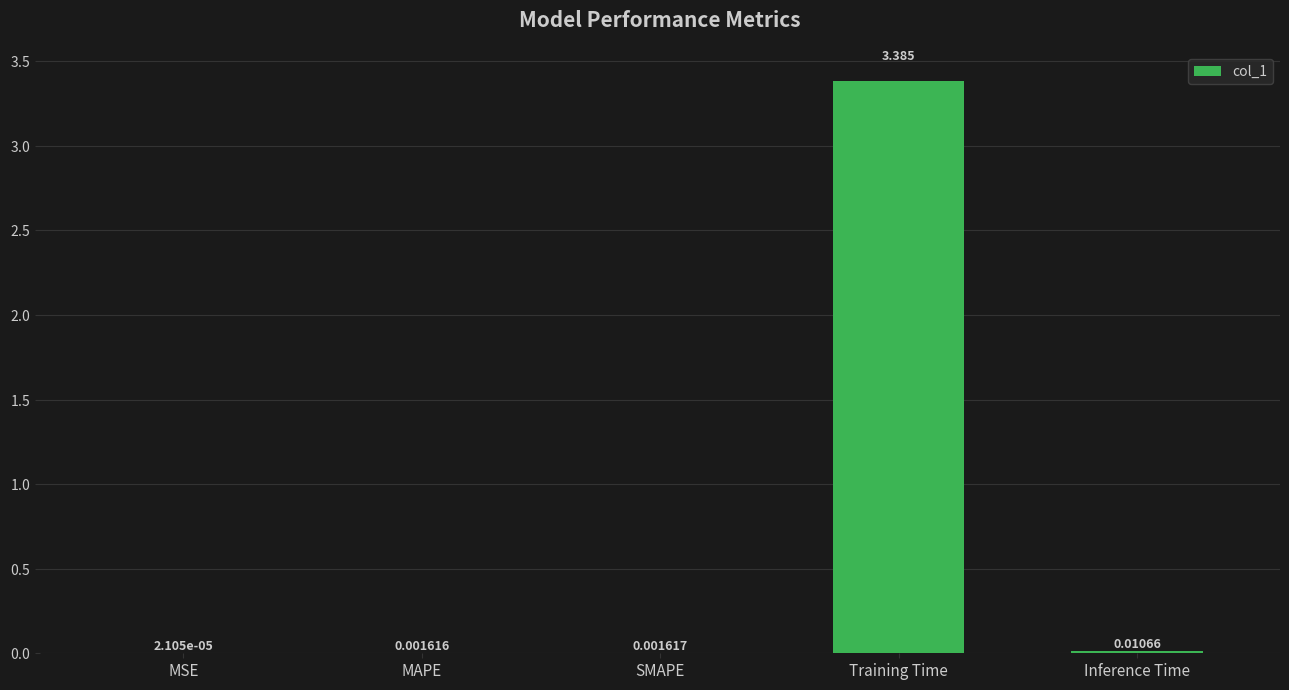

What is the maximum value shown in the chart?

3.4